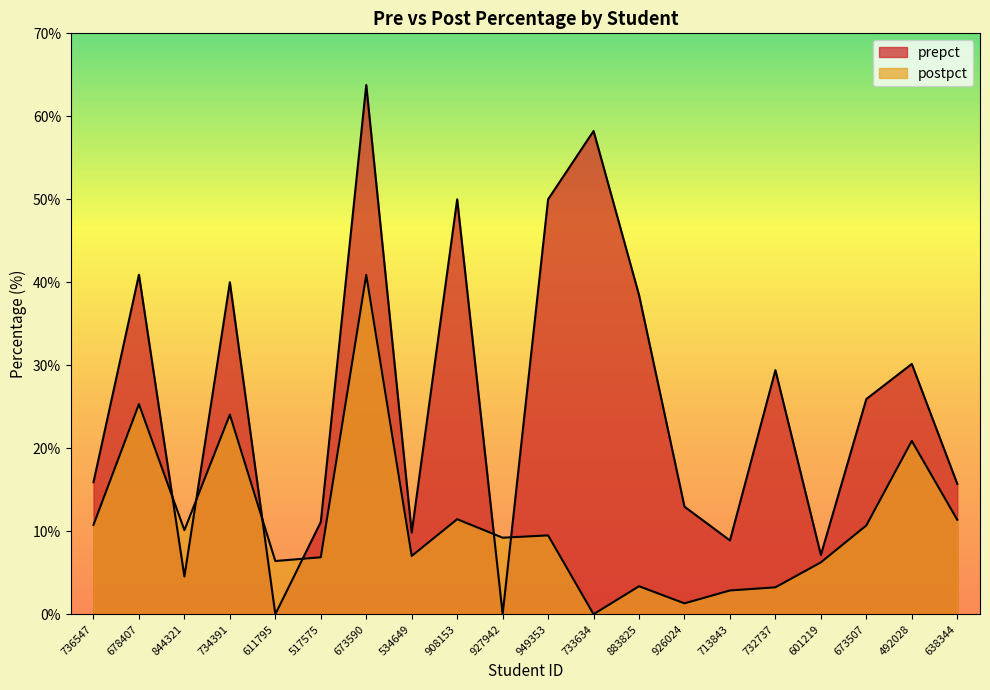

Is the value of prepct at 734391 greater than the value of postpct at 713843?

Yes